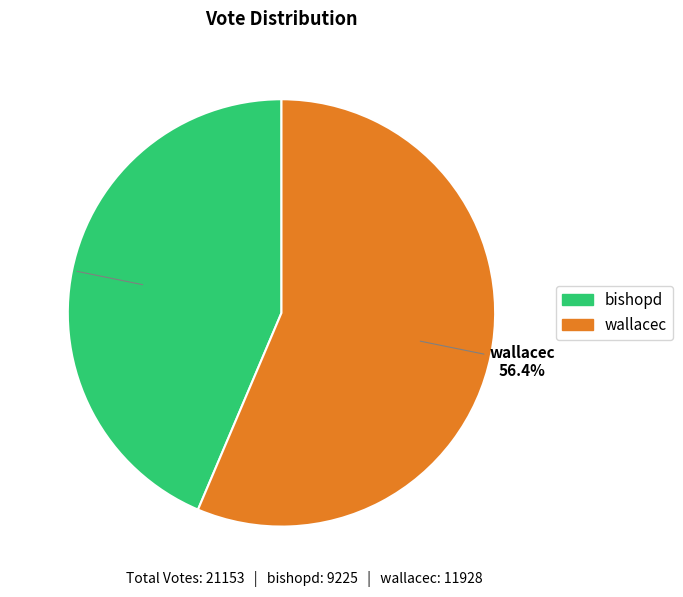

What percentage is NOT represented by wallacec?

43.6%